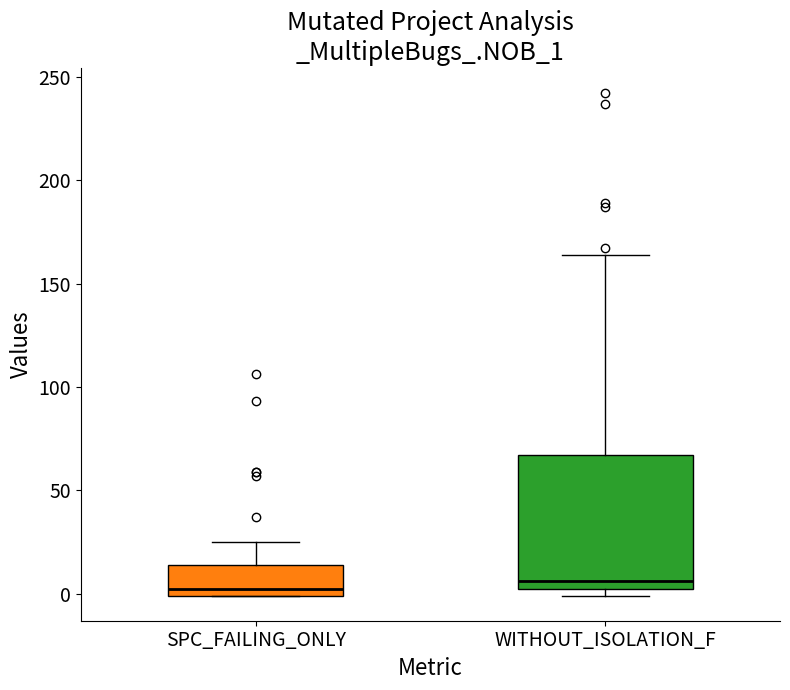

Reading left to right, read every box against the y-axis: the position of its median line, the range the box covers, and the ends of its whiskers. The values are not printed on the chart, so give them approximately, as read against the axis.

SPC_FAILING_ONLY: median 0 (just above the box's lower edge), box 0 to 15, whiskers 0 to 25
WITHOUT_ISOLATION_F: median 5, box 0 to 65, whiskers 0 (just below the box's lower edge) to 165